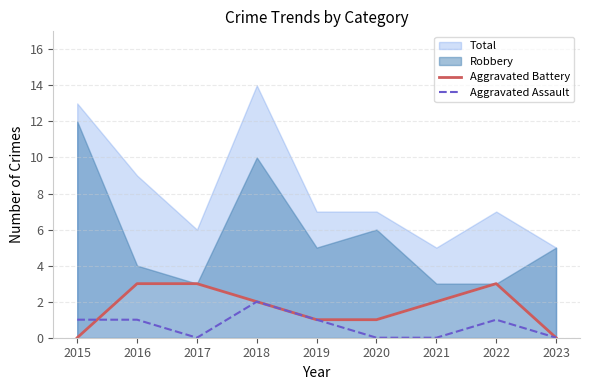

At which label does Aggravated Assault first exceed 1?

2018